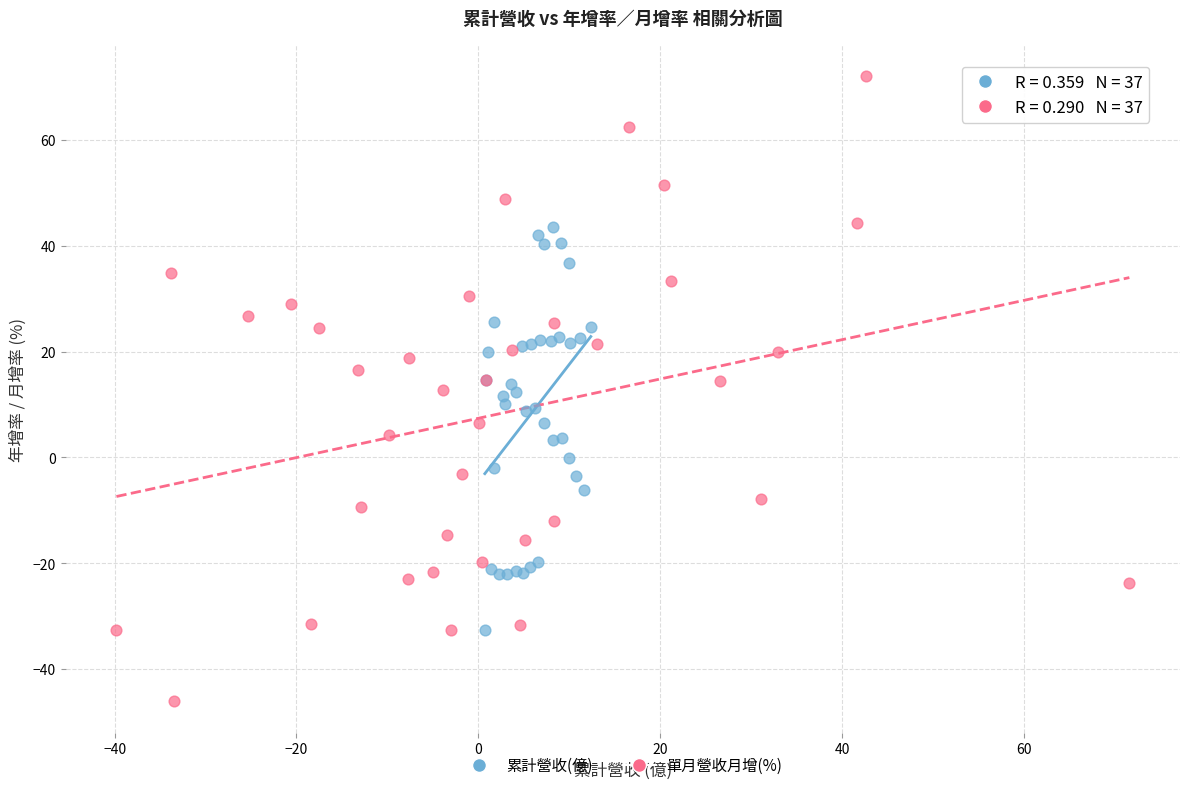

Which series contains the highest Y value?

單月營收月增(%)